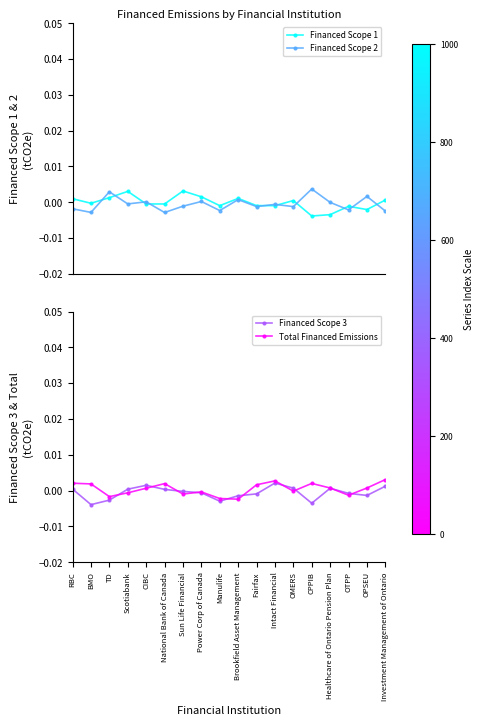

Which category has the lowest value in the Total Financed Emissions series?

Brookfield Asset Management